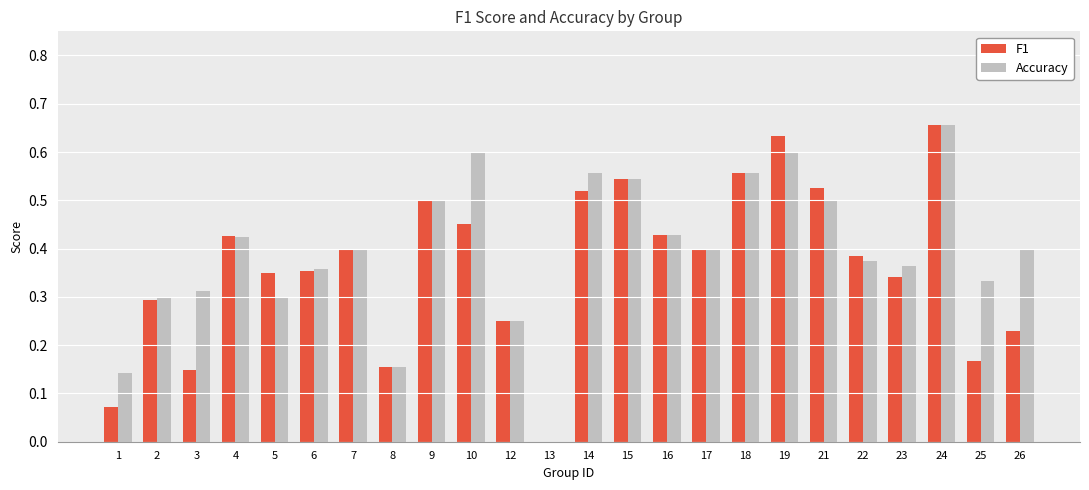

How many distinct data groups are displayed?

2